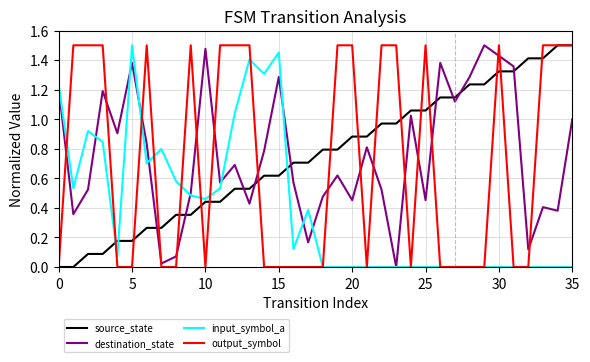

Which series ends up on top after the final intersection of destination_state and source_state?

source_state